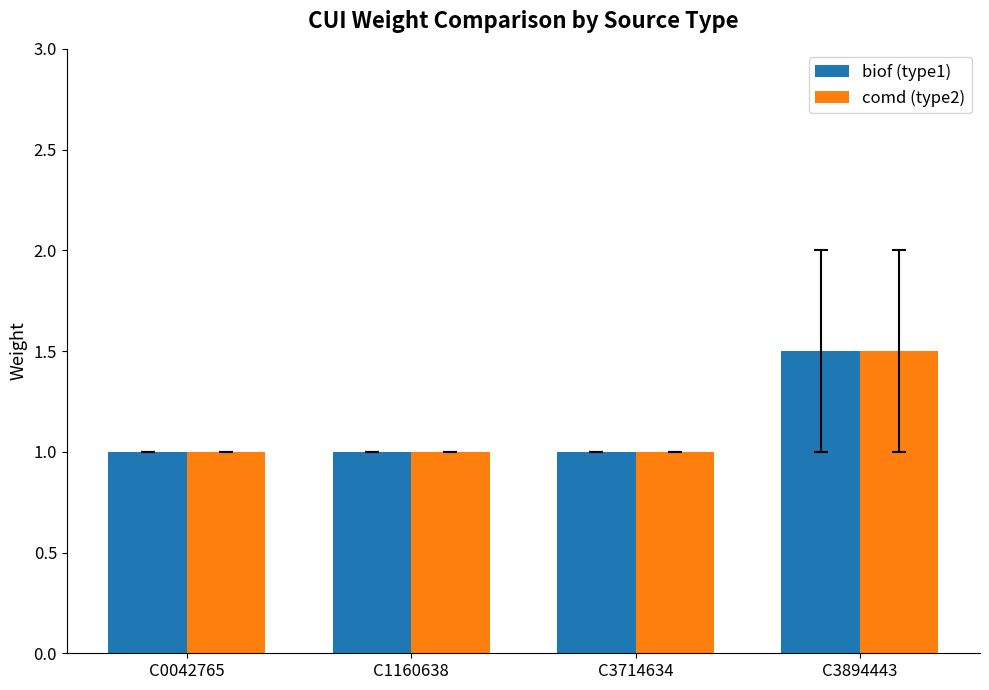

Reading left to right, extract all data points from this chart.

biof (type1): C0042765=1.0	C1160638=1.0	C3714634=1.0	C3894443=1.5
comd (type2): C0042765=1.0	C1160638=1.0	C3714634=1.0	C3894443=1.5